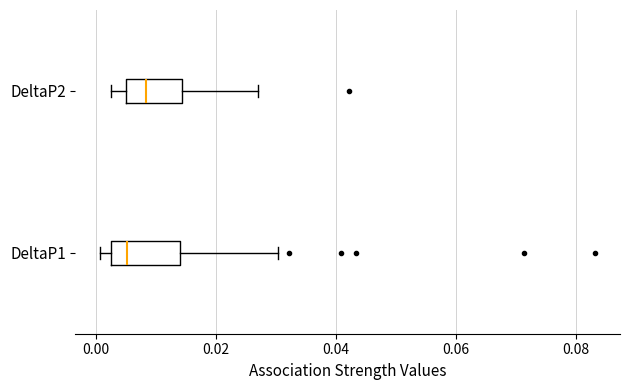

Which box's median line is the furthest to the left?

DeltaP1